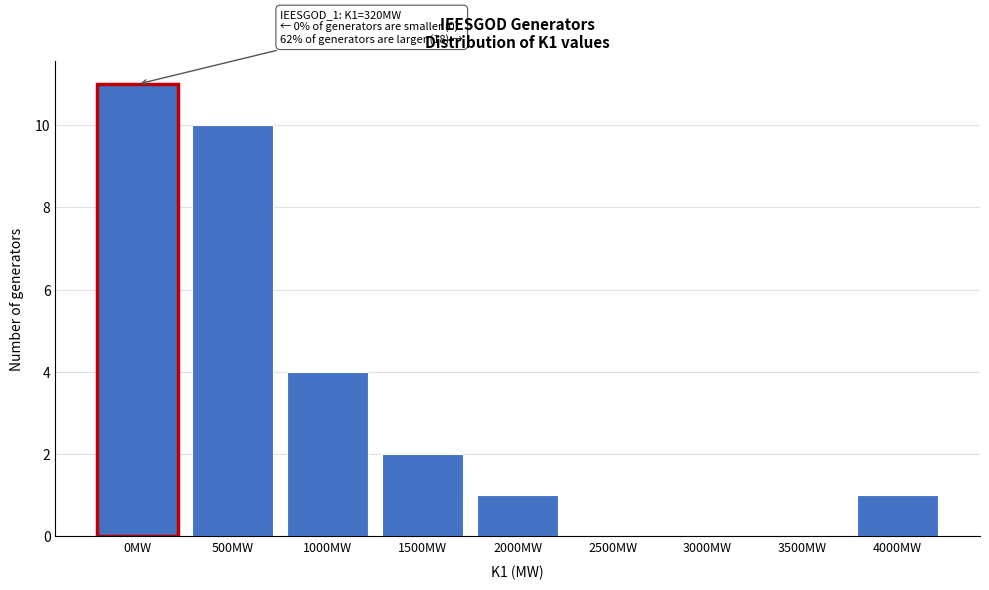

Reading left to right, extract all data points from this chart.

0MW=11	500MW=10	1000MW=4	1500MW=2	2000MW=1	2500MW=0	3000MW=0	3500MW=0	4000MW=1